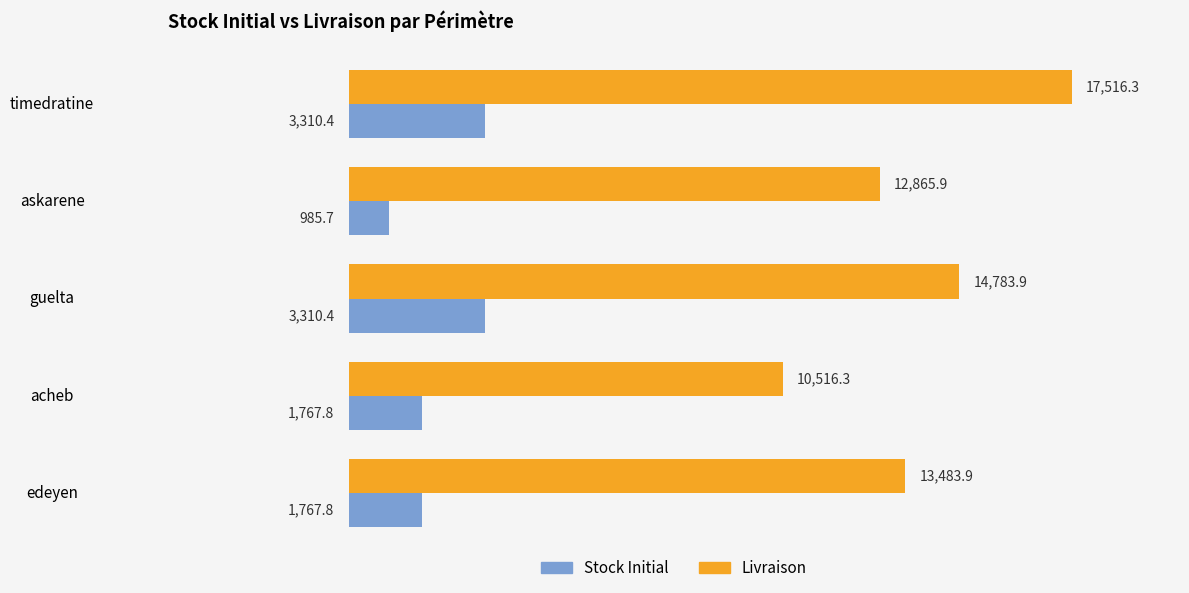

Which series has the largest total across all categories?

Livraison